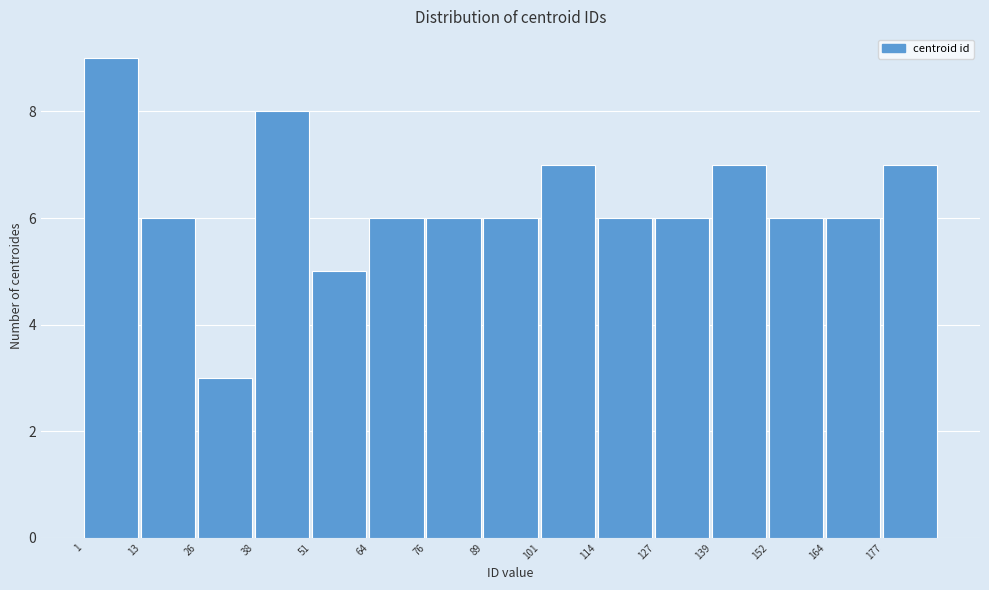

Reading left to right, list every bar in this chart as the range it spans on the x-axis followed by its height. Neither the bar edges nor the heights are printed on the chart, so give them approximately, as read against the axes.

1.0 to 13.6: 9
13.6 to 26.2: 6
26.2 to 38.8: 3
38.8 to 51.4: 8
51.4 to 64.0: 5
64.0 to 76.6: 6
76.6 to 89.2: 6
89.2 to 101.8: 6
101.8 to 114.4: 7
114.4 to 127.0: 6
127.0 to 139.6: 6
139.6 to 152.2: 7
152.2 to 164.8: 6
164.8 to 177.4: 6
177.4 to 190.0: 7